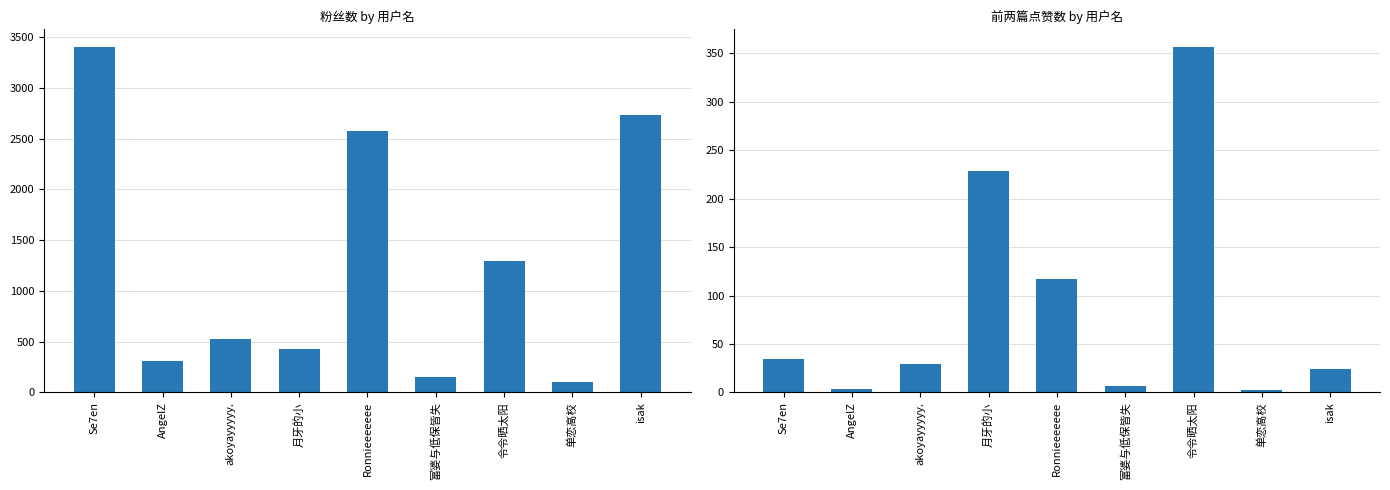

What is the sum of all 粉丝数 values?

11528